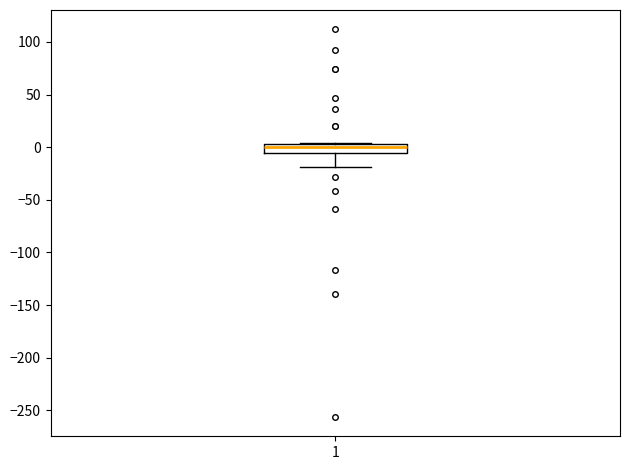

Transcribe this box plot: give where the median line is, the range the box spans, and where the two whiskers end, as read against the y-axis. The values are not printed on the chart, so give them approximately, as read against the axis.

median 0, box -5 to 5, whiskers -20 to 5